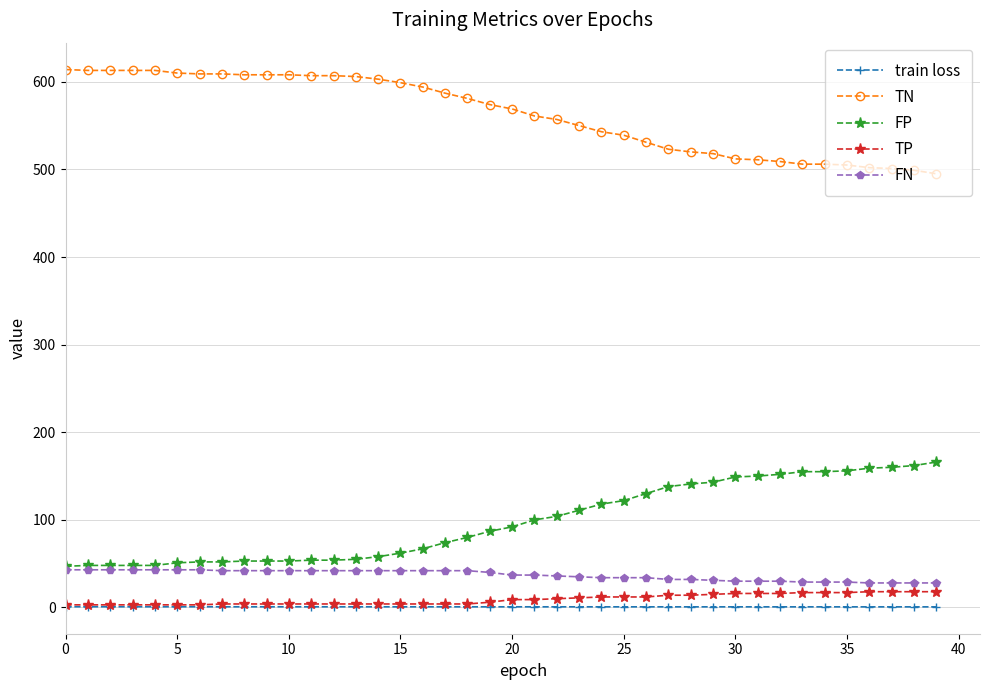

True or false: TP and TN intersect in this chart.

False